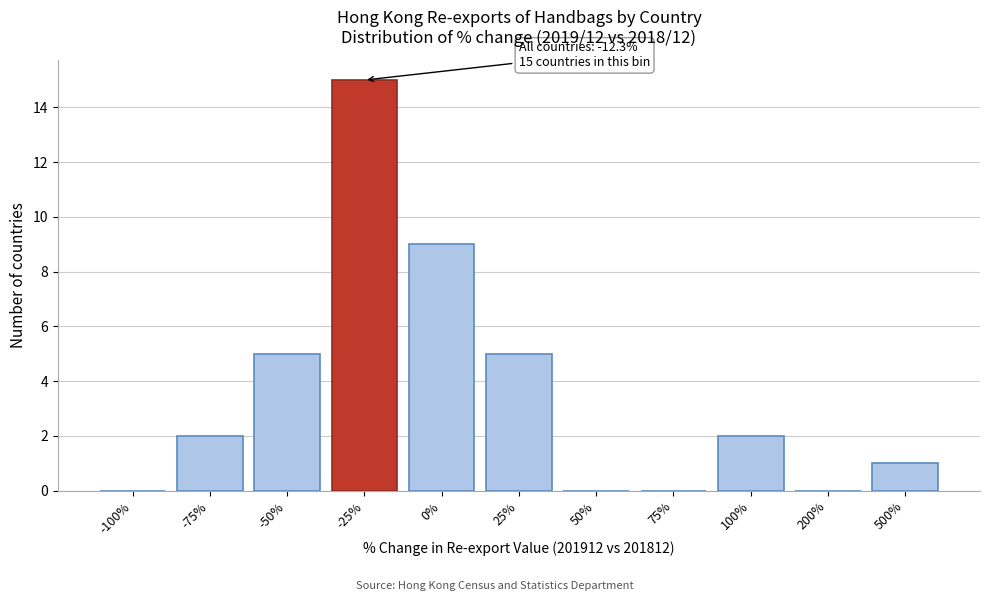

Reading left to right, list all the values displayed in this chart.

-100%=0	-75%=2	-50%=5	-25%=15	0%=9	25%=5	50%=0	75%=0	100%=2	200%=0	500%=1